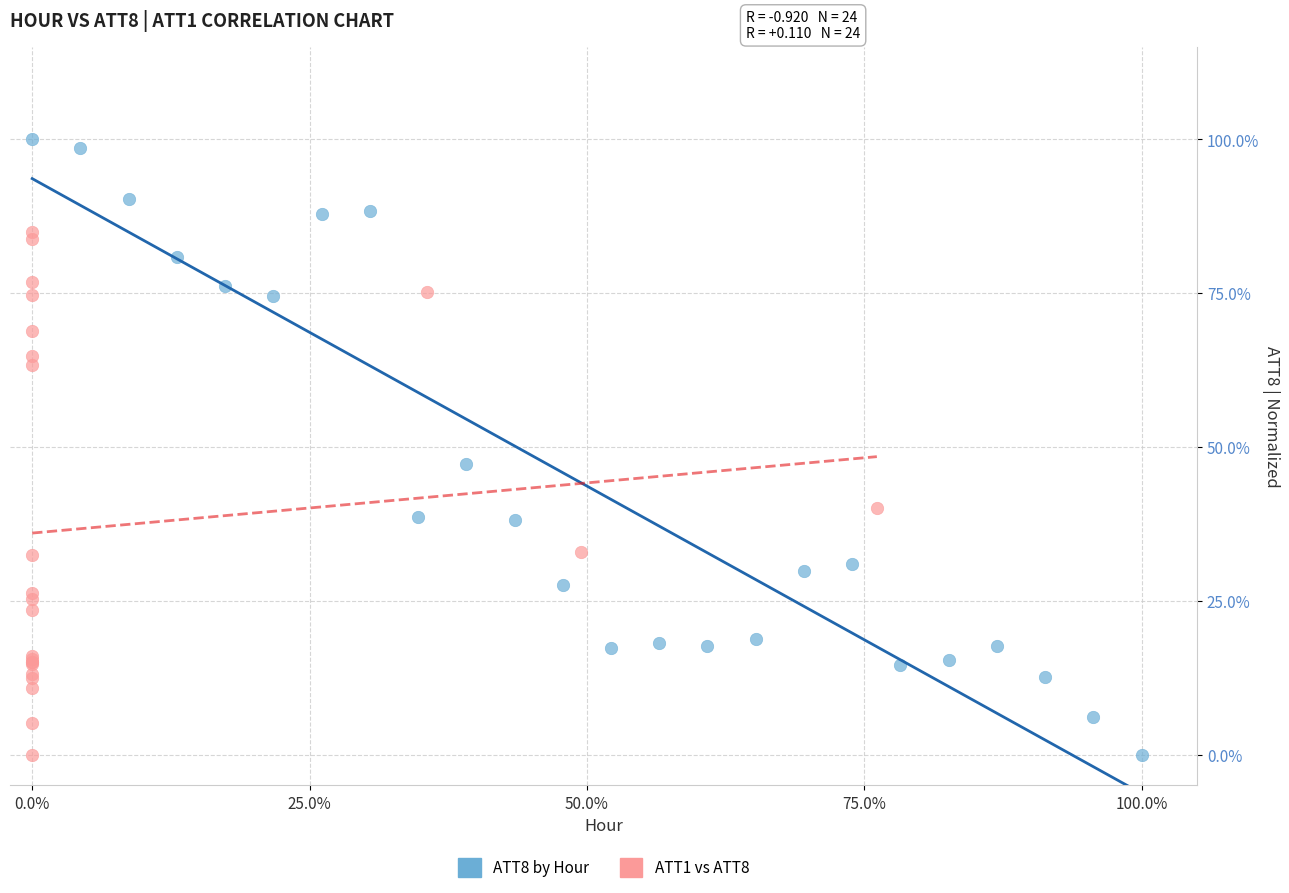

What are all the series names shown in the legend?

ATT8 by Hour, ATT1 vs ATT8